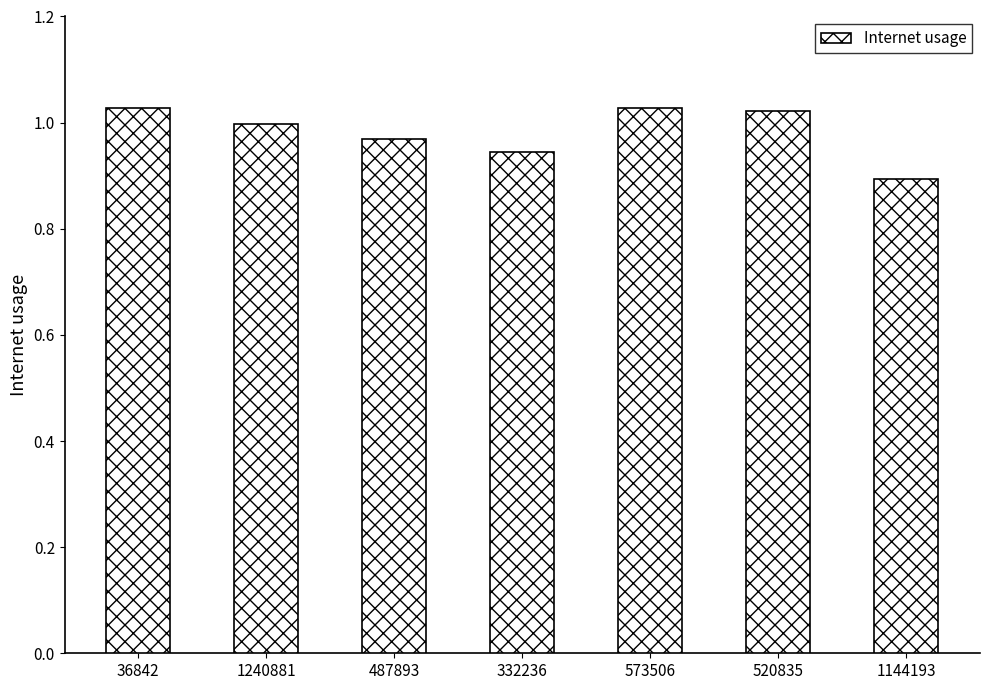

What is the sum of the values at 1240881 and 487893?

2.0